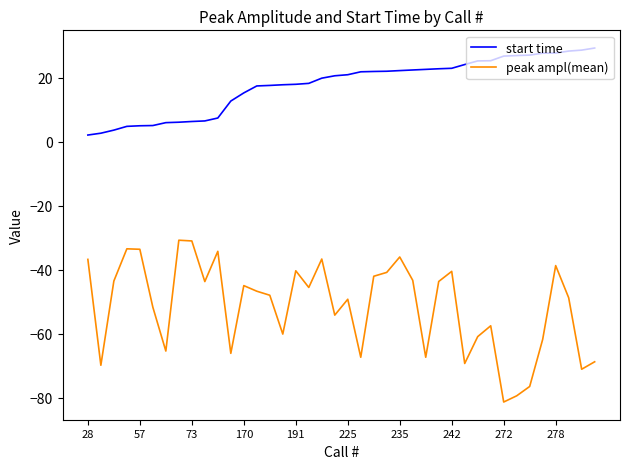

Which series has the largest total across all categories?

start time